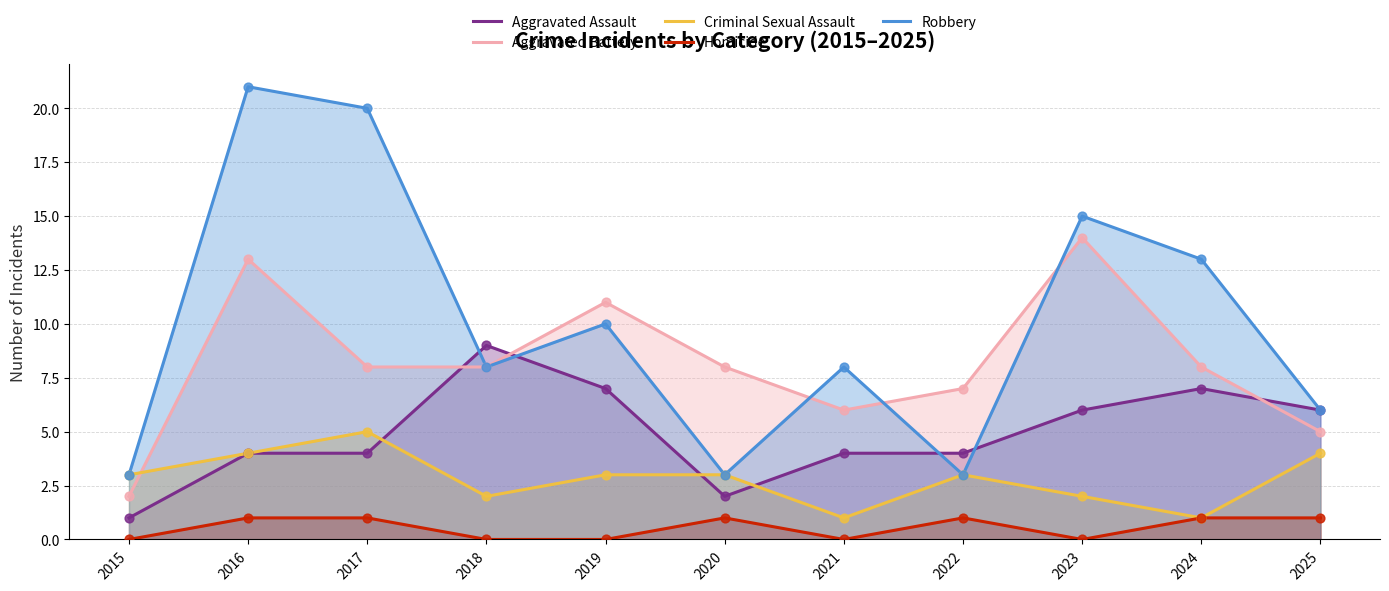

Which series contains the lowest Y value?

Homicide